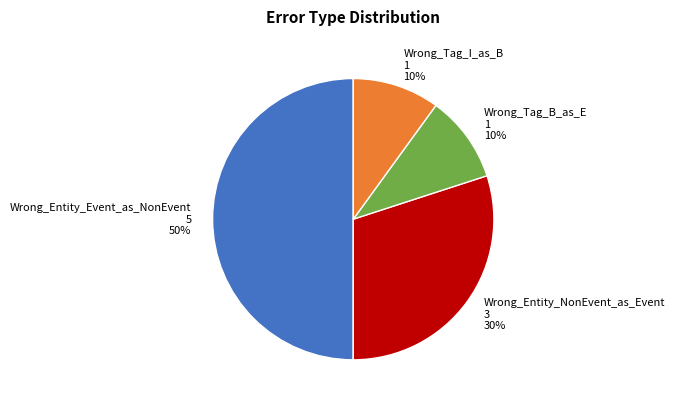

Is it true that Wrong_Entity_NonEvent_as_Event is 38% of the pie?

False